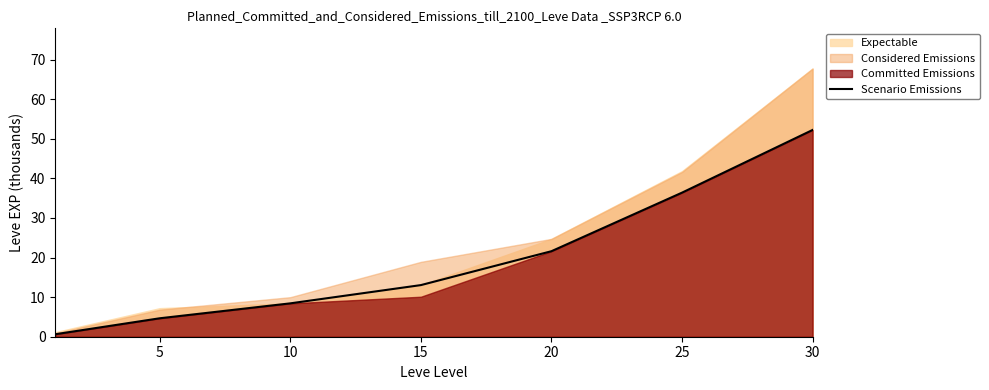

Does the chart have visible grid lines?

No